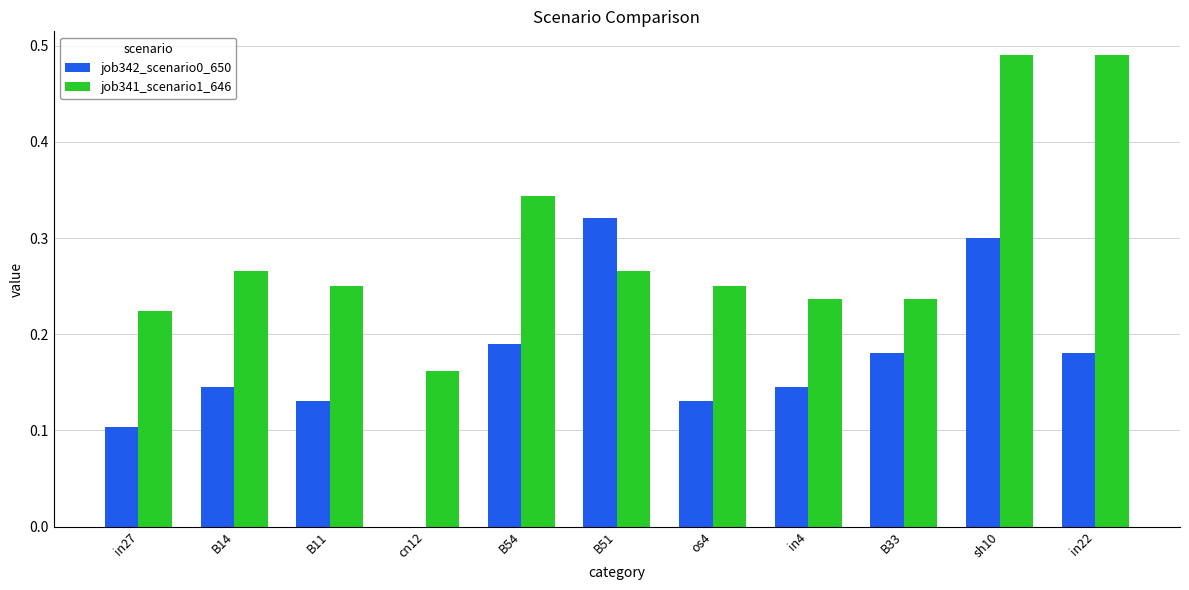

True or false: job341_scenario1_646 has a value of 0.1 at in27.

False